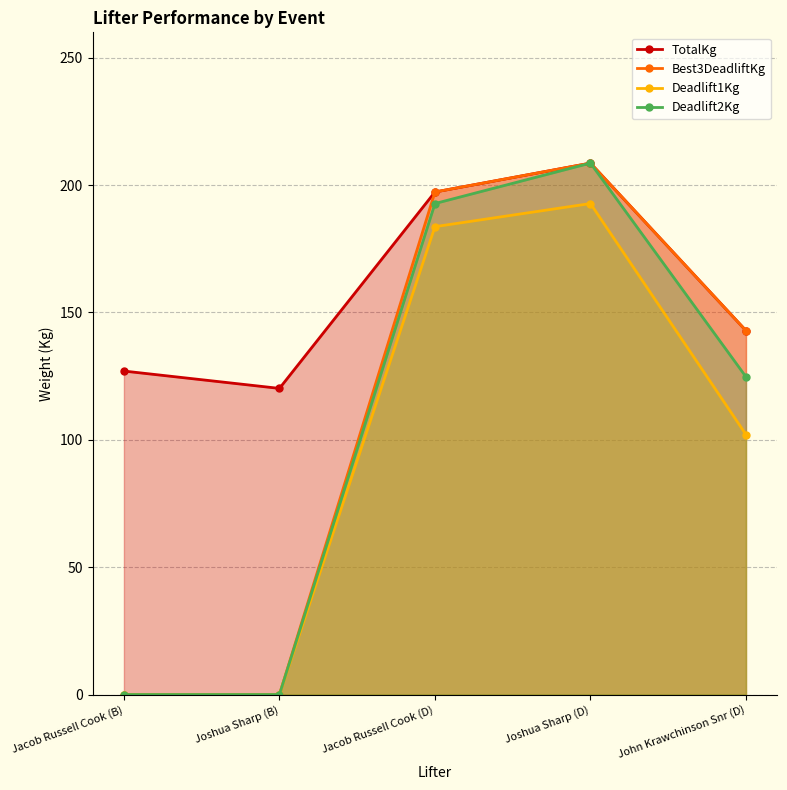

What is the average value of the TotalKg series?

159.2